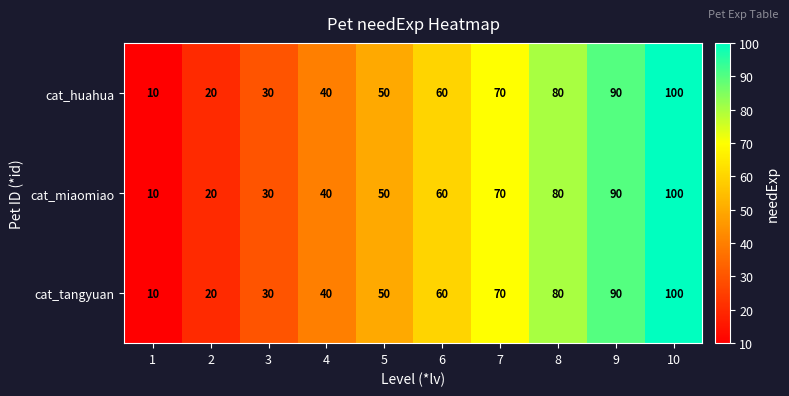

What is the difference between the second highest and minimum values in the cat_miaomiao series?

80